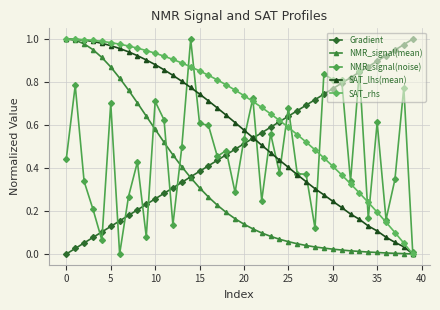

Does the chart display data point markers on the line(s)?

Yes